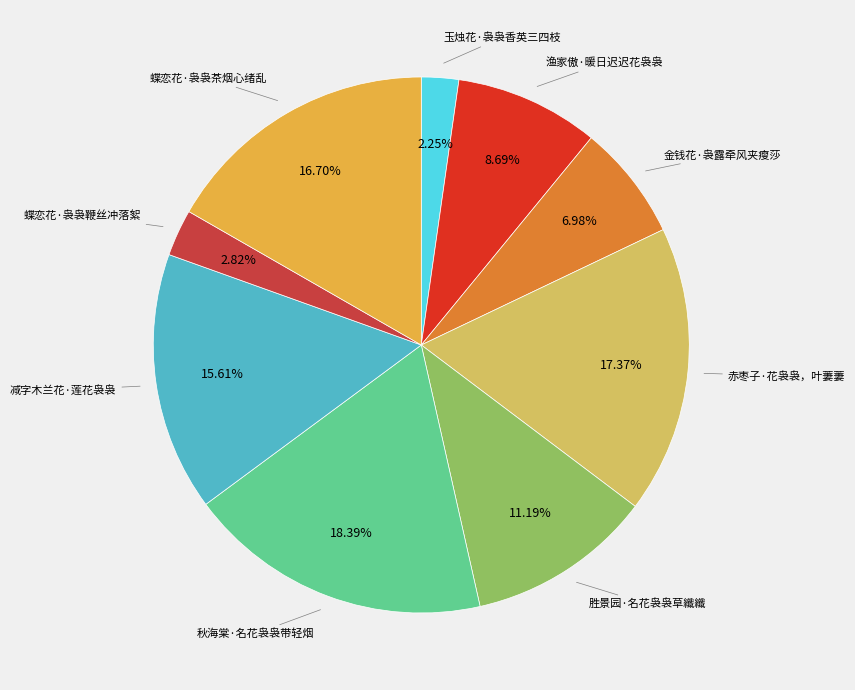

Does any single category account for the majority?

No